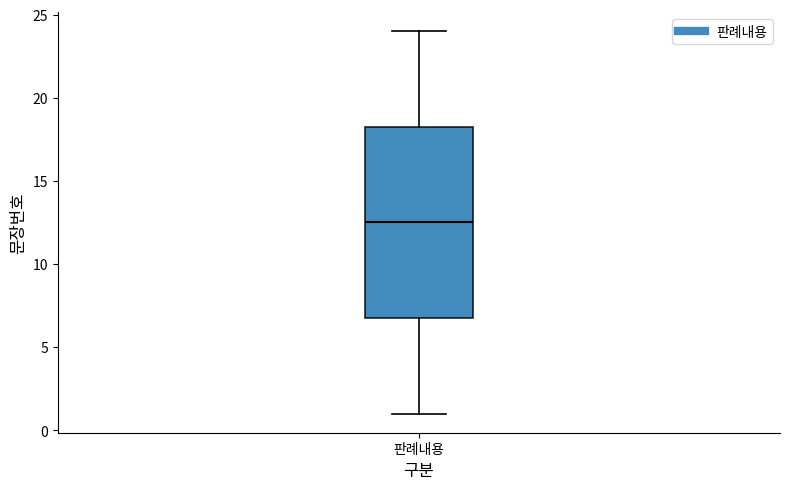

Read this box plot against the y-axis: the position of the median line, the range covered by the box, and the ends of both whiskers. The values are not printed on the chart, so give them approximately, as read against the axis.

median 12.5, box 7.0 to 18.5, whiskers 1.0 to 24.0